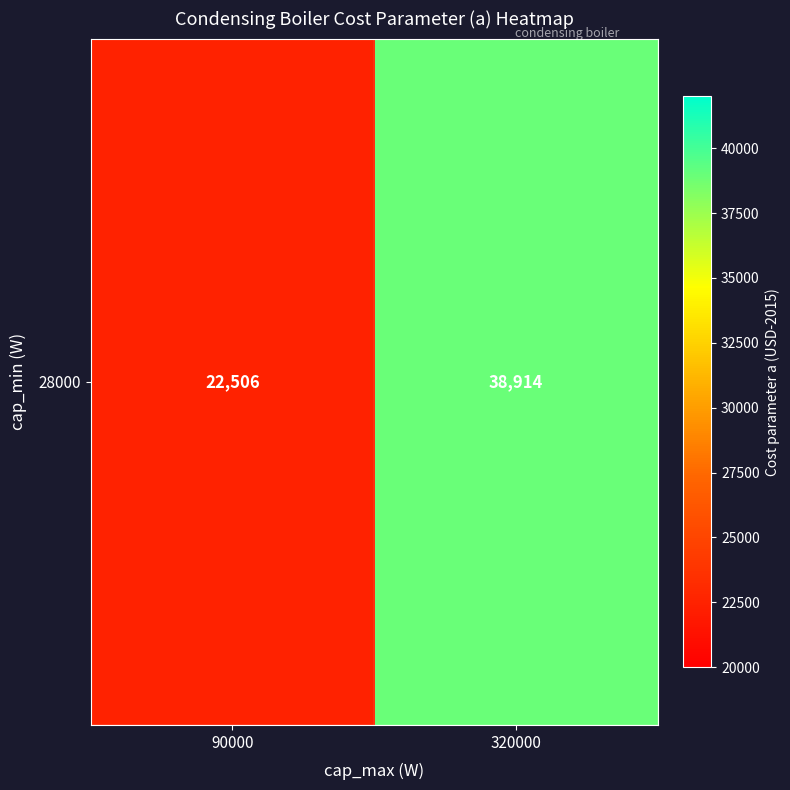

Is it true that the value at 90000 is 37713.7?

False